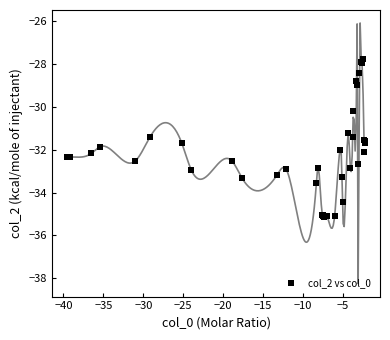

What Y value in the scatter plot is closest to -31?

-31.2